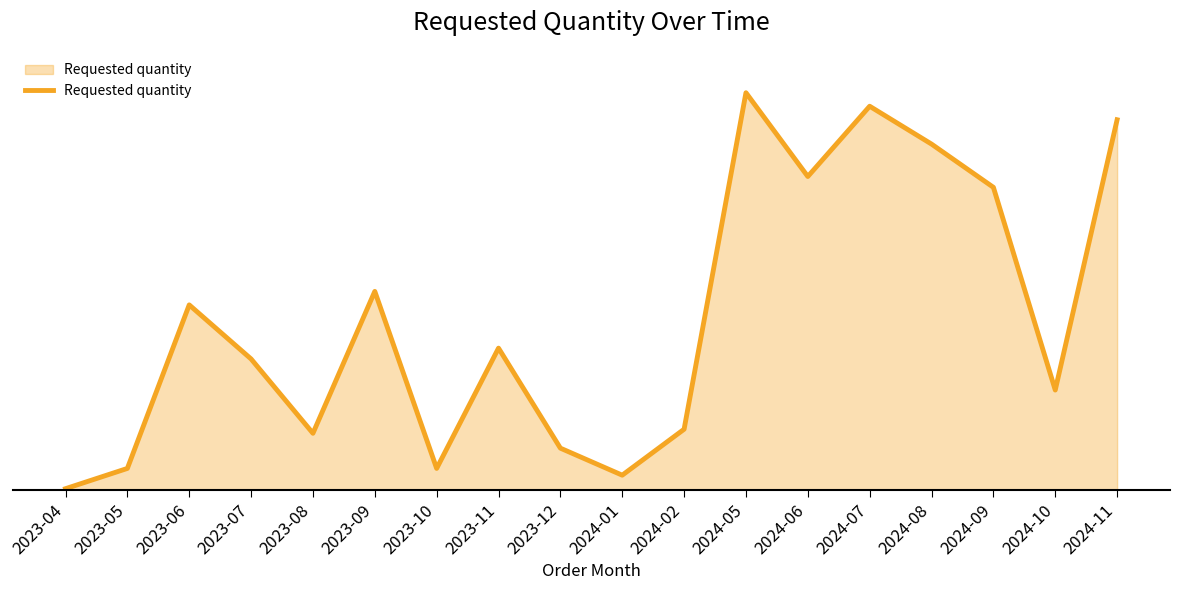

What is the average value?

254